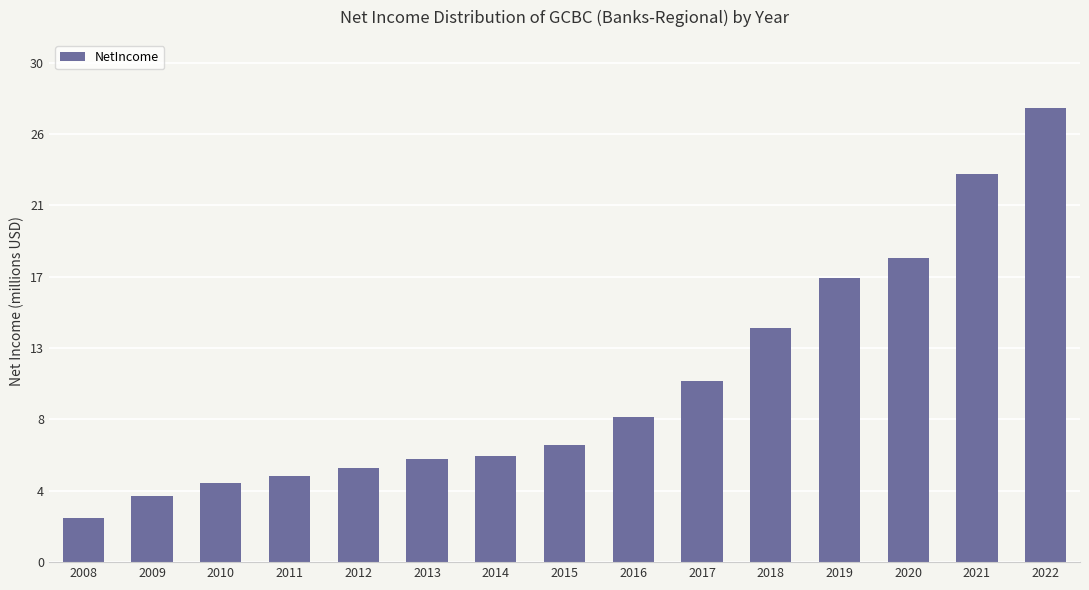

At which category does the chart reach its peak across all series?

2022